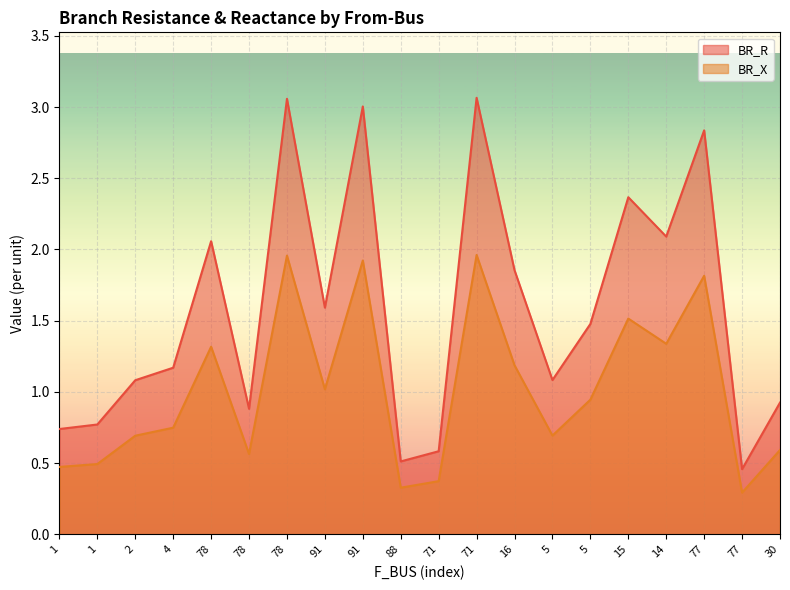

How many interior local peaks does the BR_R series have?

6